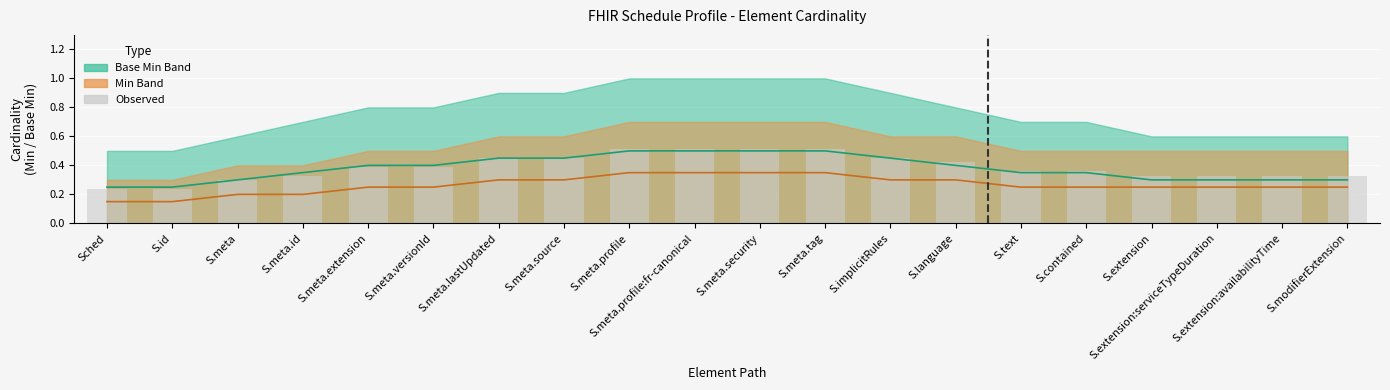

At S.modifierExtension, list the series in order from largest to smallest.

Observed, Base Min, Min